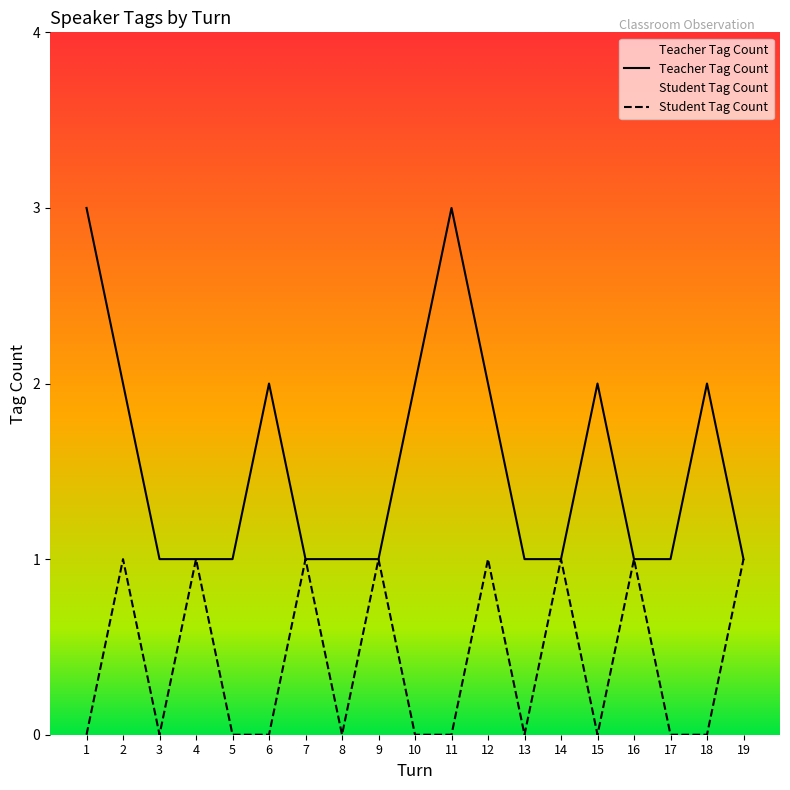

At which category is the sum across all series the highest?

1